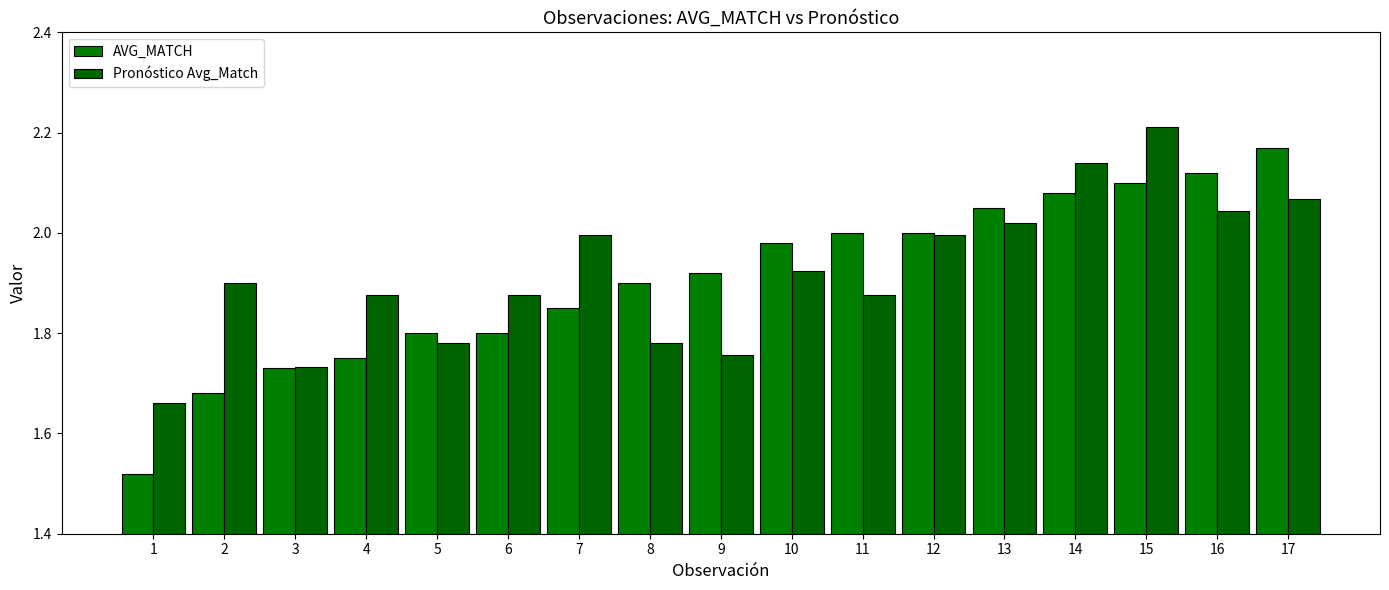

At how many categories does at least one series exceed 1?

17